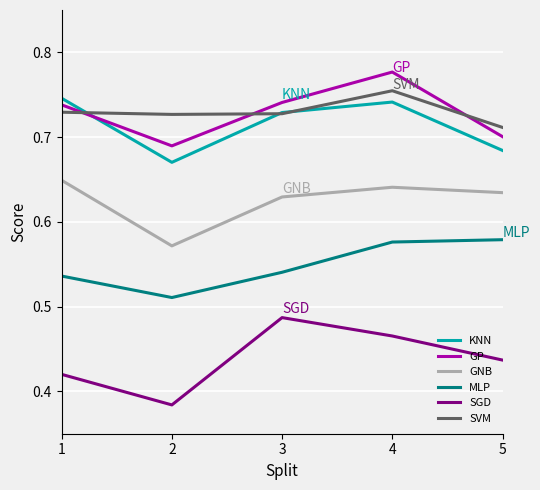

True or false: SVM has a value of 0.4 at 2.

False